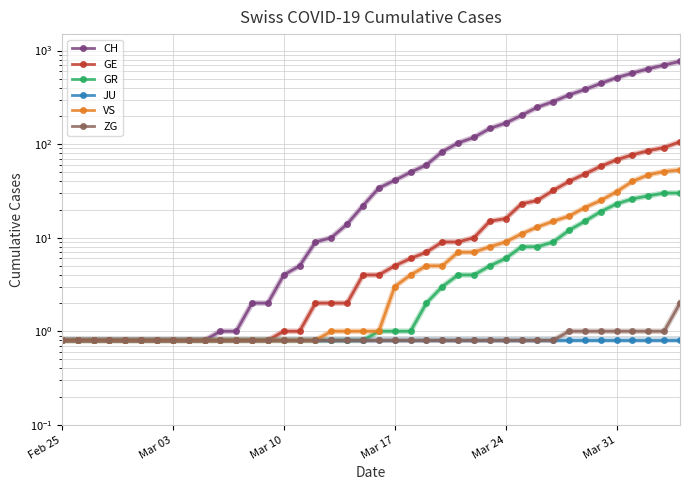

True or false: VS and GR intersect in this chart.

False